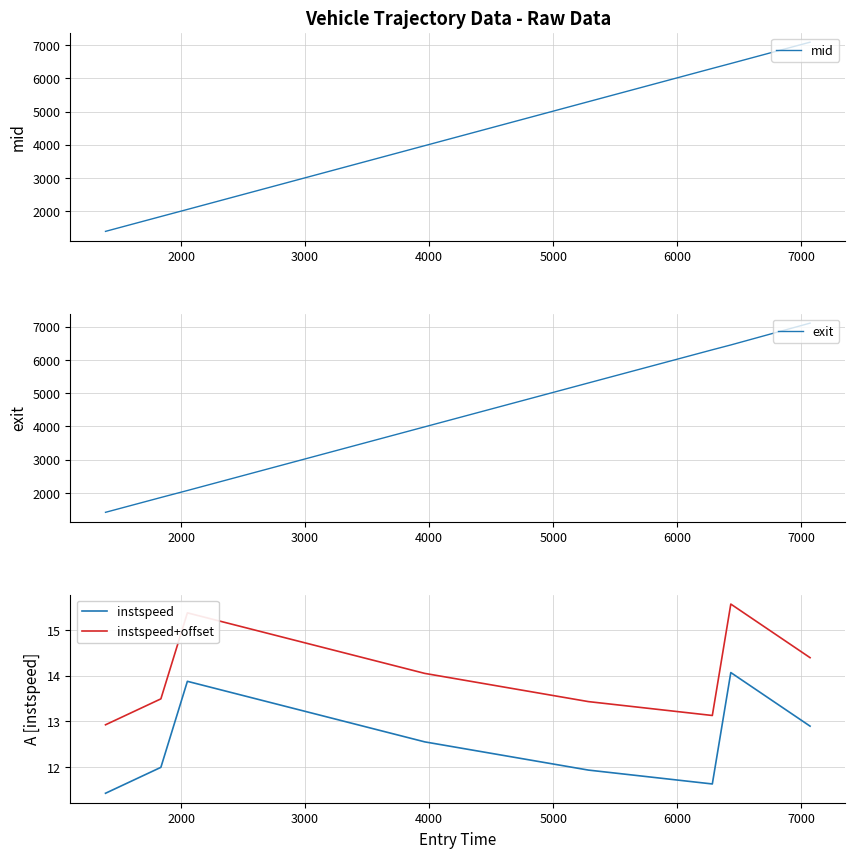

What are all the series names shown in the legend?

mid, exit, instspeed, instspeed+offset